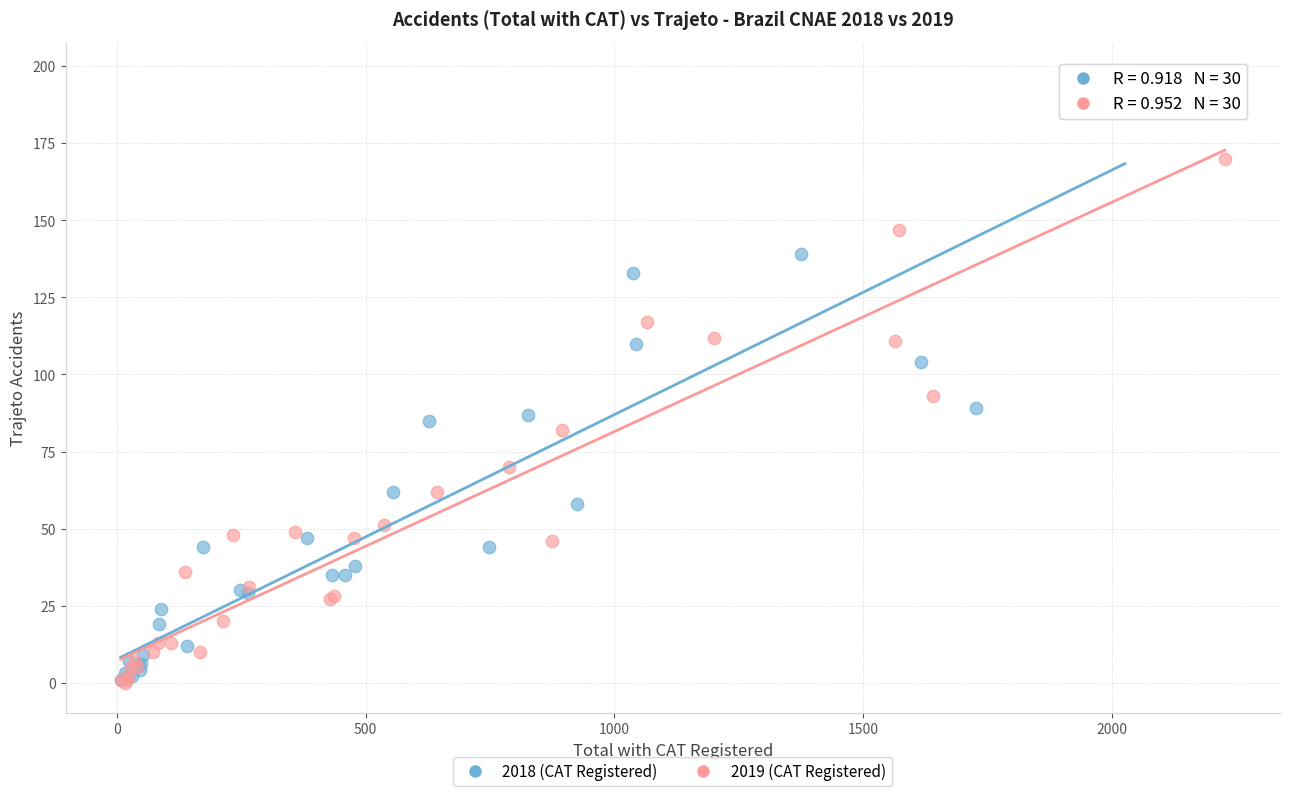

Which series contains the highest Y value?

2018 (CAT Registered)